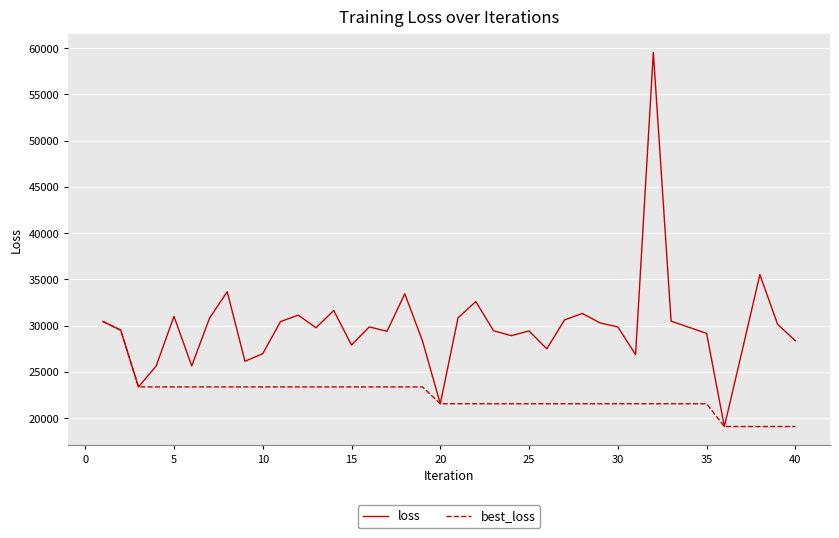

Rank the series by their average value, from highest to lowest.

loss, best_loss